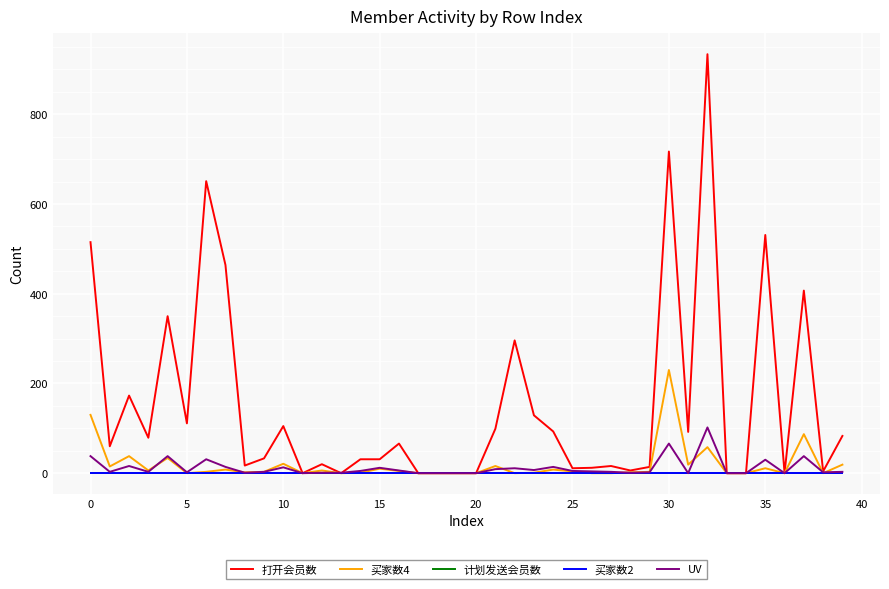

Is this an area chart (filled region under the line)?

No